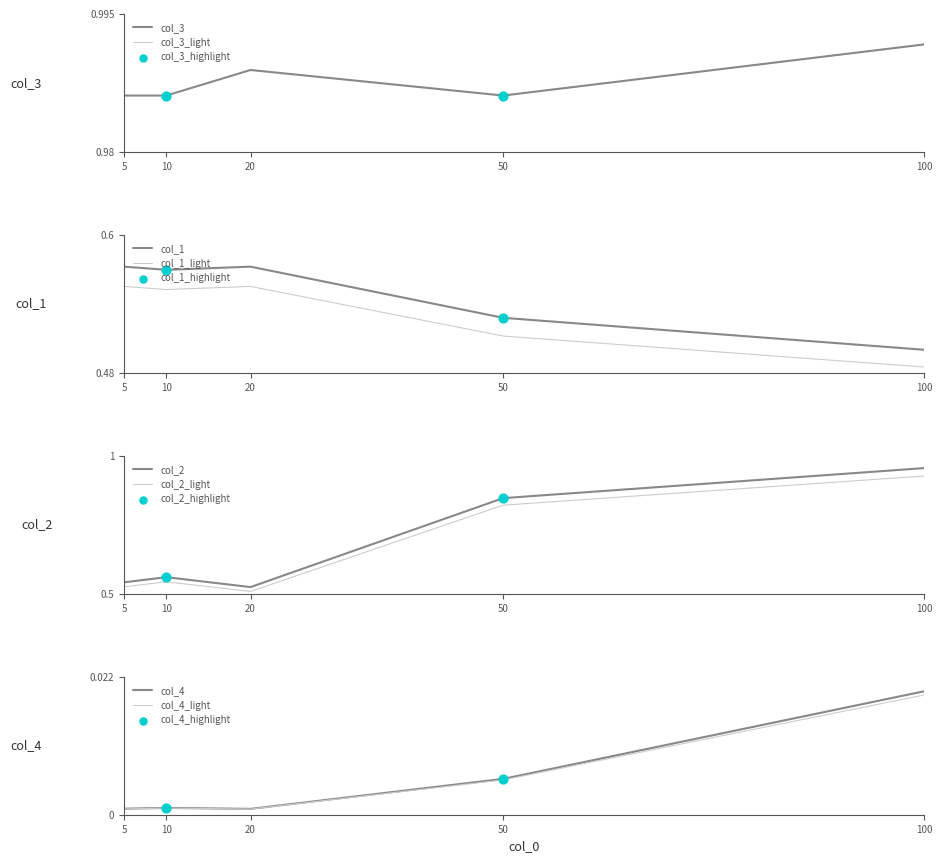

At how many categories does at least one series exceed 0?

5